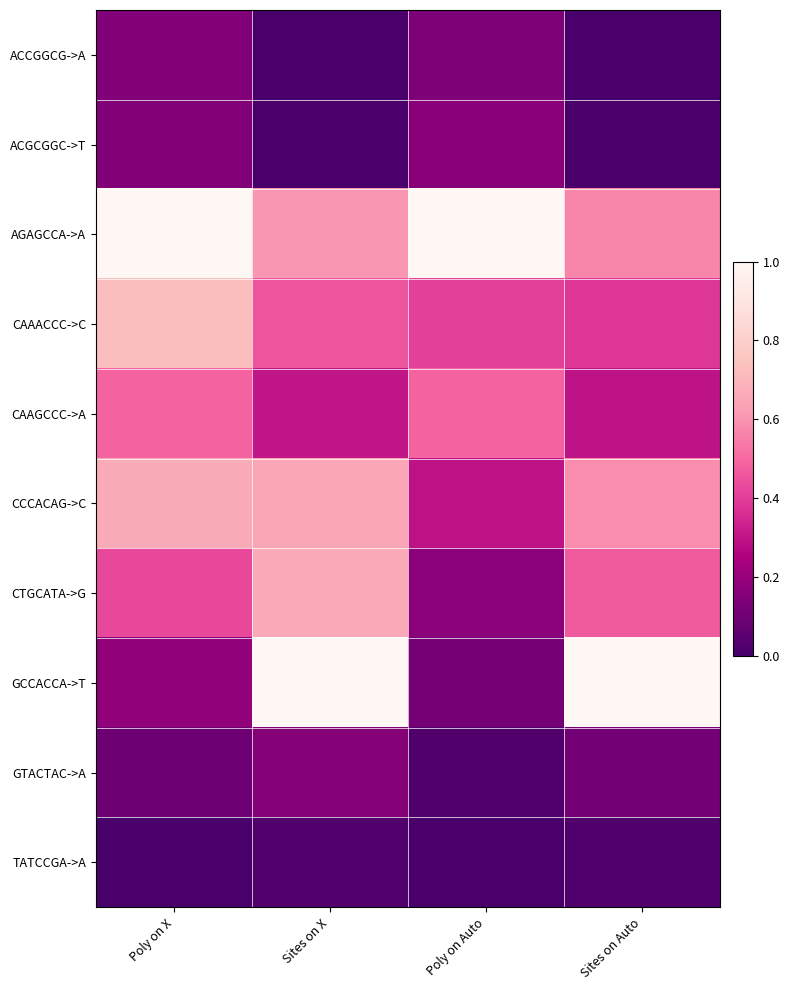

Rank the series by their maximum value, from highest to lowest.

AGAGCCA->A, GCCACCA->T, CAAACCC->C, CCCACAG->C, CTGCATA->G, CAAGCCC->A, ACGCGGC->T, GTACTAC->A, ACCGGCG->A, TATCCGA->A